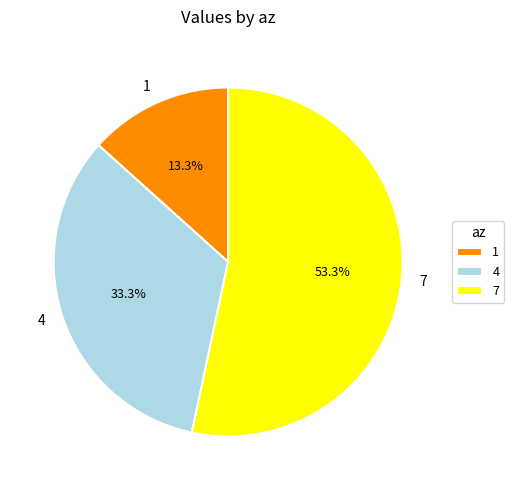

Combined, what portion of the pie is 1 and 7?

66.7%